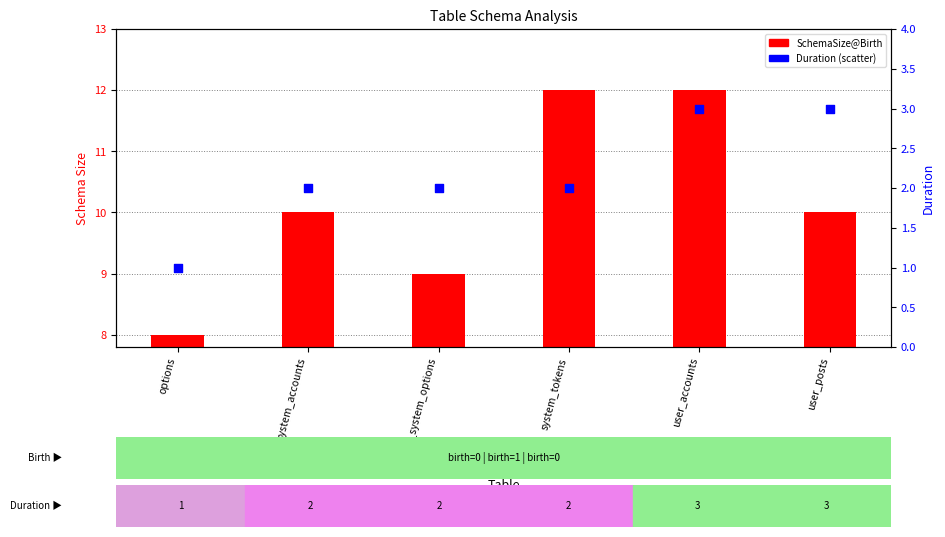

What is the total value across all series at system_accounts?

12